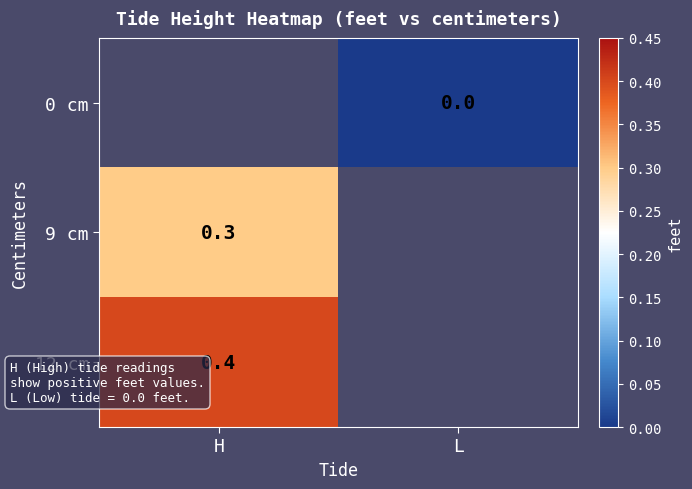

Is the value of 0 cm at L greater than the value of 12 cm at H?

No